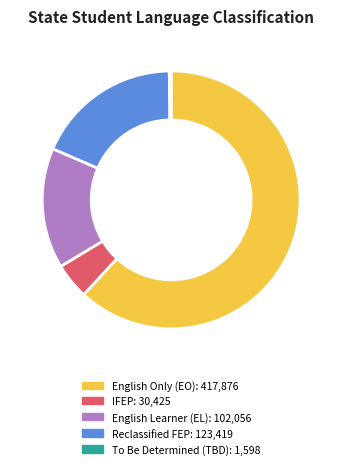

Is there any slice that represents more than half of the pie?

Yes